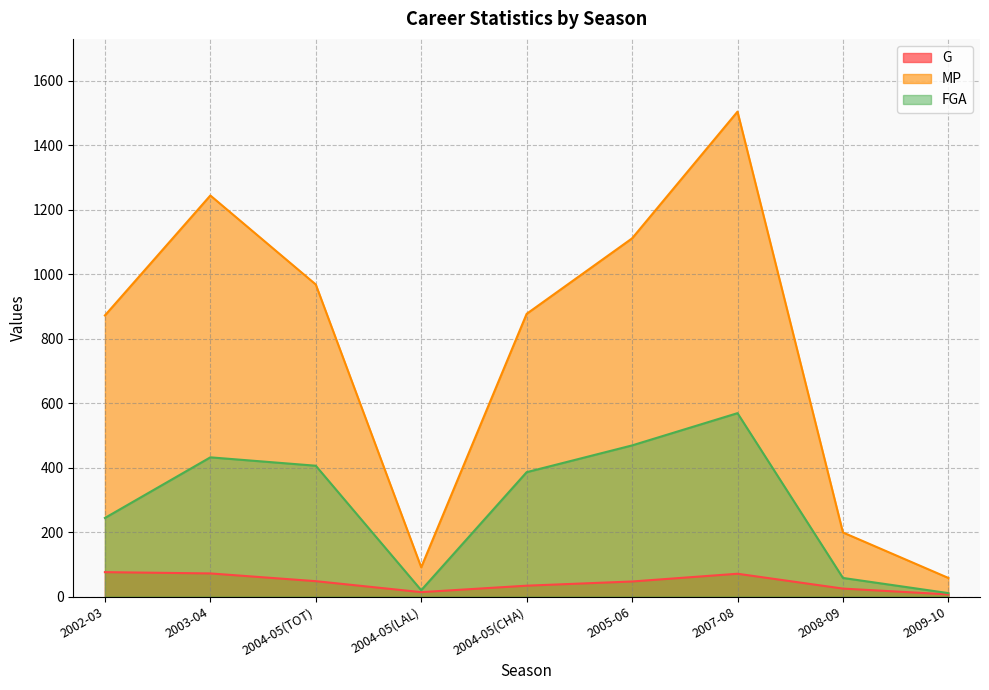

Reading left to right, what are all the values shown in this chart?

G: 76	72	48	14	34	47	71	25	7
MP: 872	1244	968	91	877	1111	1504	199	58
FGA: 244	432	406	20	386	469	569	58	11